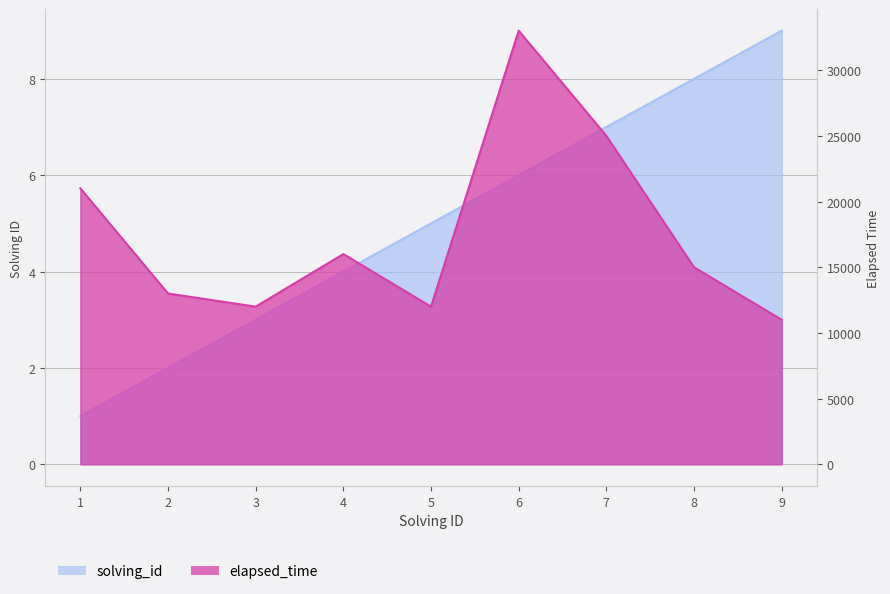

List the series in order of their overall mean, highest first.

elapsed_time, solving_id